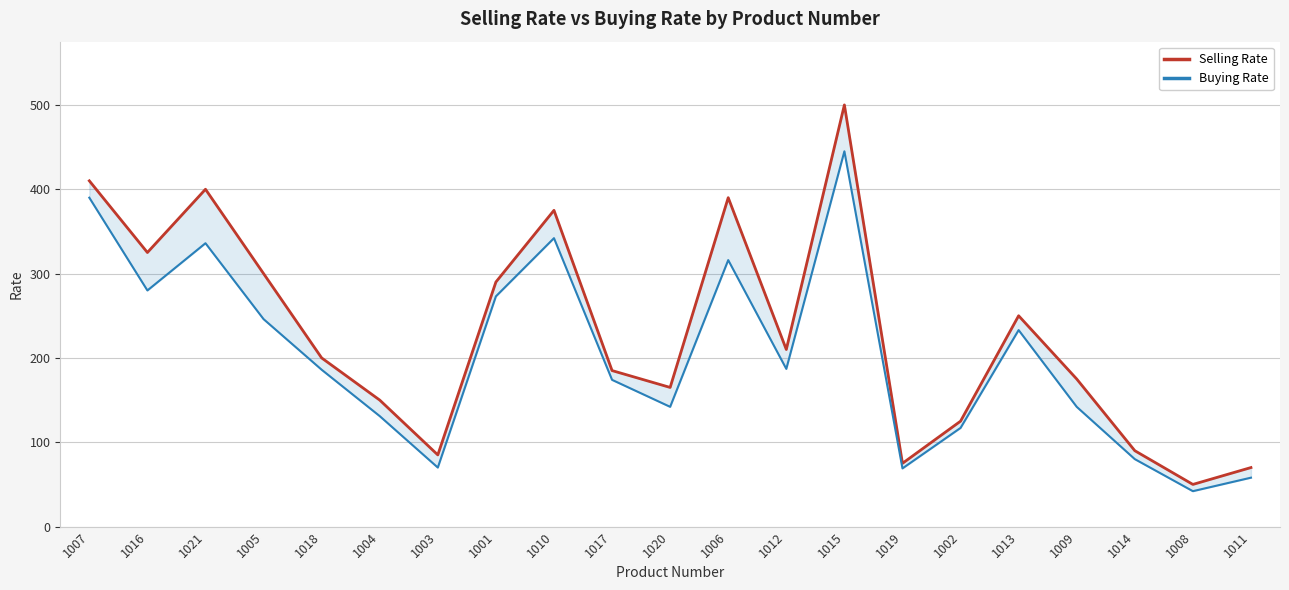

True or false: Selling Rate and Buying Rate cross at least once.

False